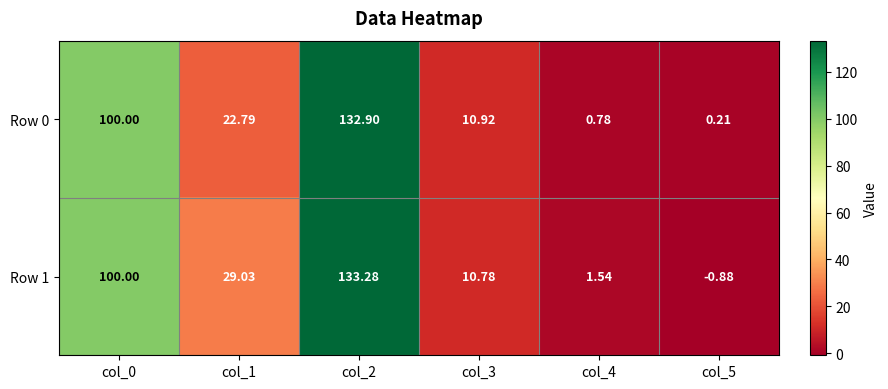

Which series has the largest total across all categories?

Row 1